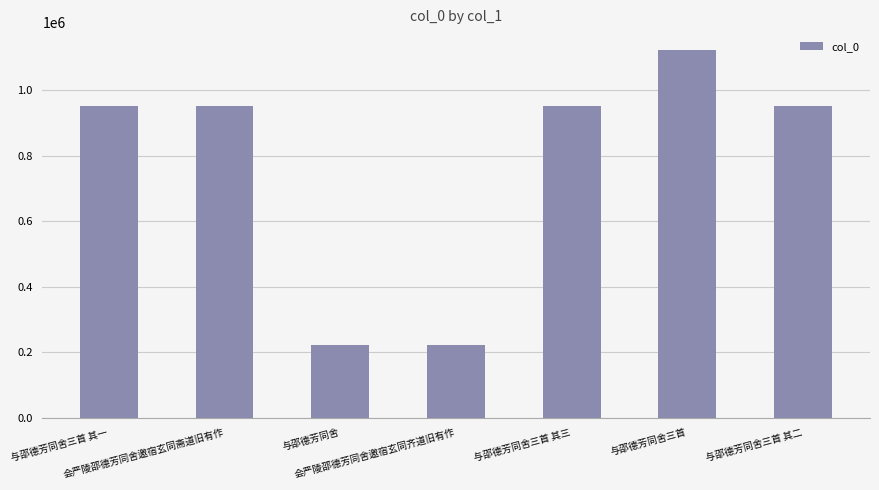

How many data points are less than 953042?

3